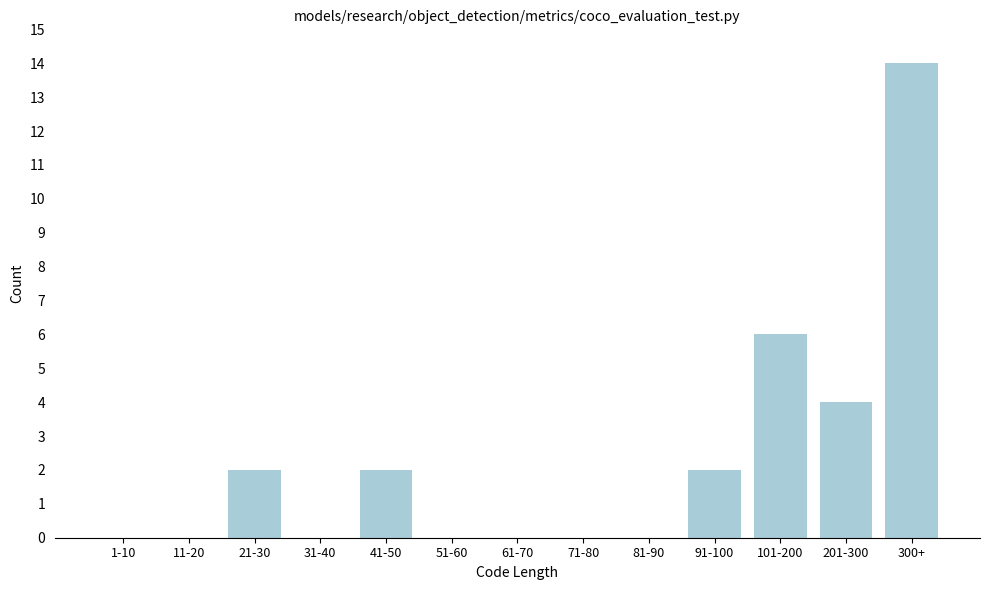

Reading right to left, what are all the values shown in this chart?

300+=14	201-300=4	101-200=6	91-100=2	81-90=0	71-80=0	61-70=0	51-60=0	41-50=2	31-40=0	21-30=2	11-20=0	1-10=0